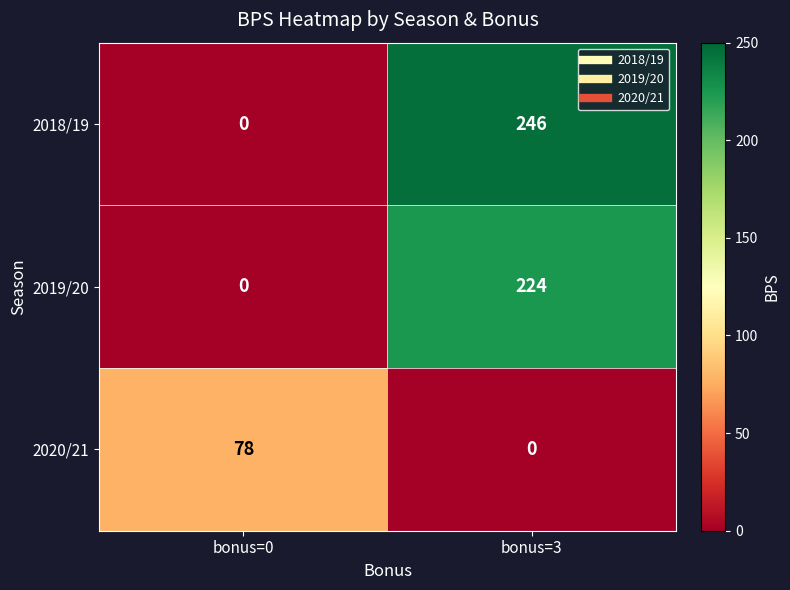

Which series has the largest total across all categories?

2018/19